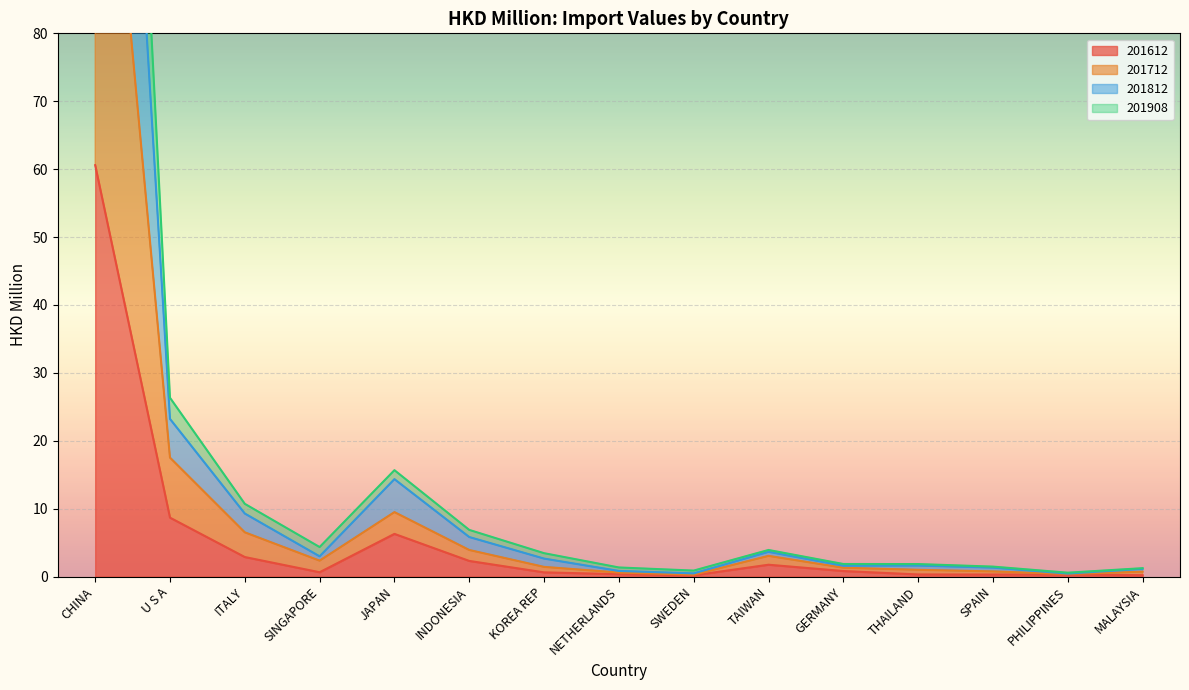

What position from the left is JAPAN?

5